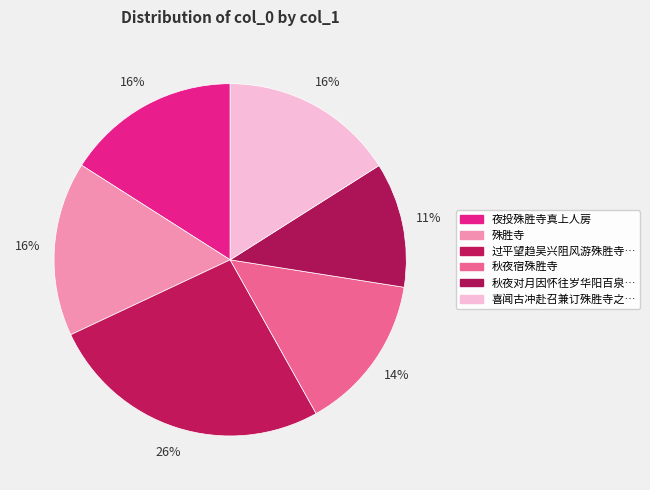

To the nearest percent, what is the average slice percentage?

17%